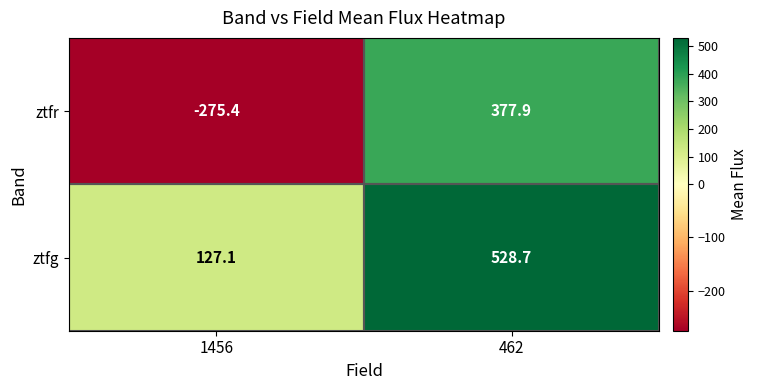

Which label corresponds to the largest value in the chart?

462